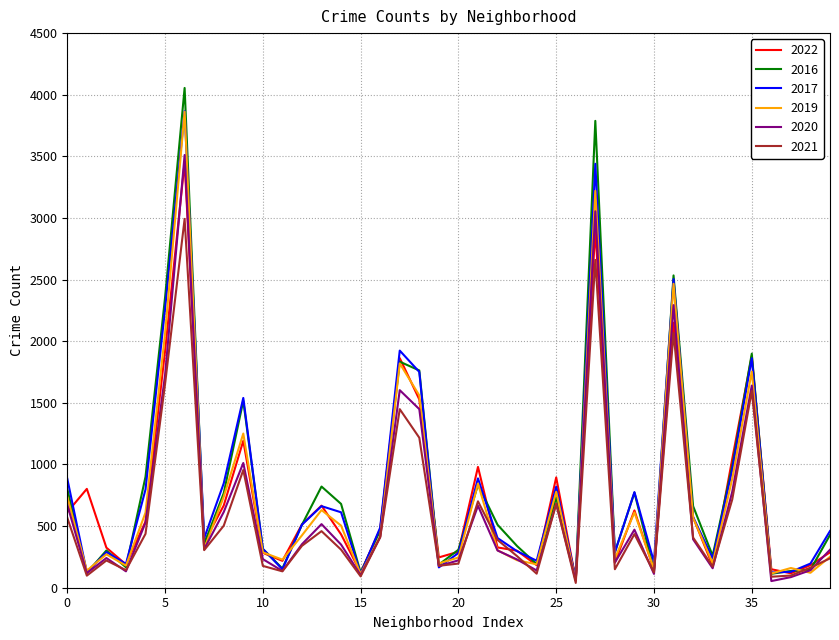

What is the maximum value shown in the chart?

4055